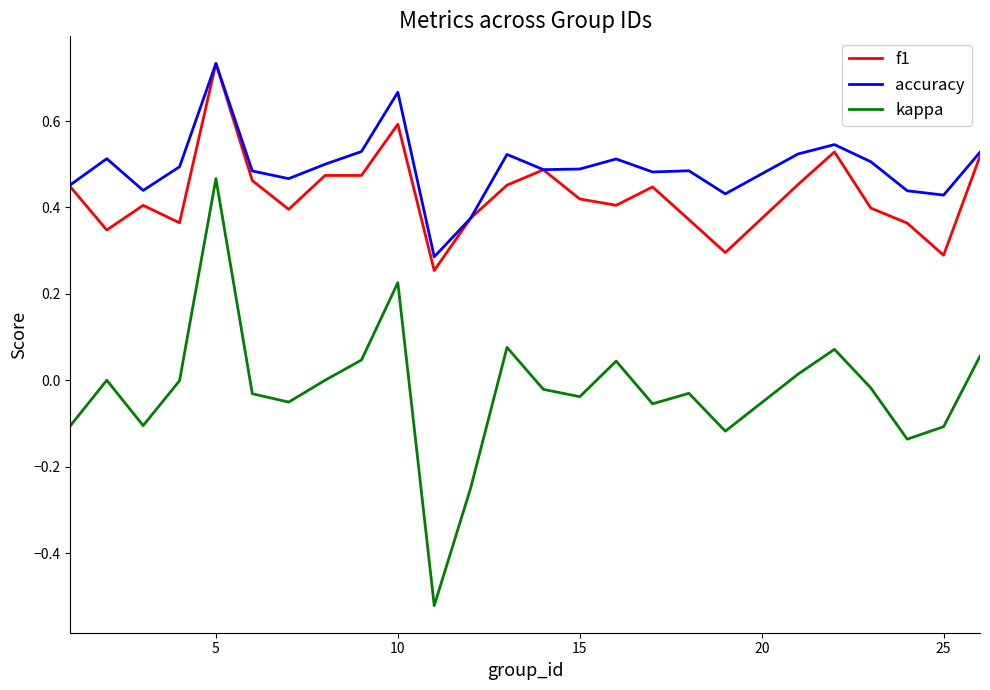

Which series has the largest total across all categories?

accuracy